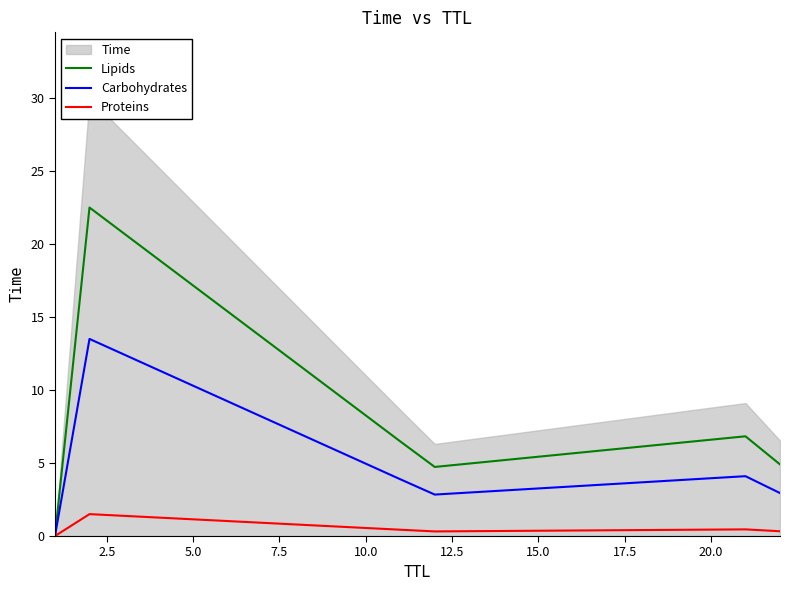

What is the highest value of the Lipids series?

22.5